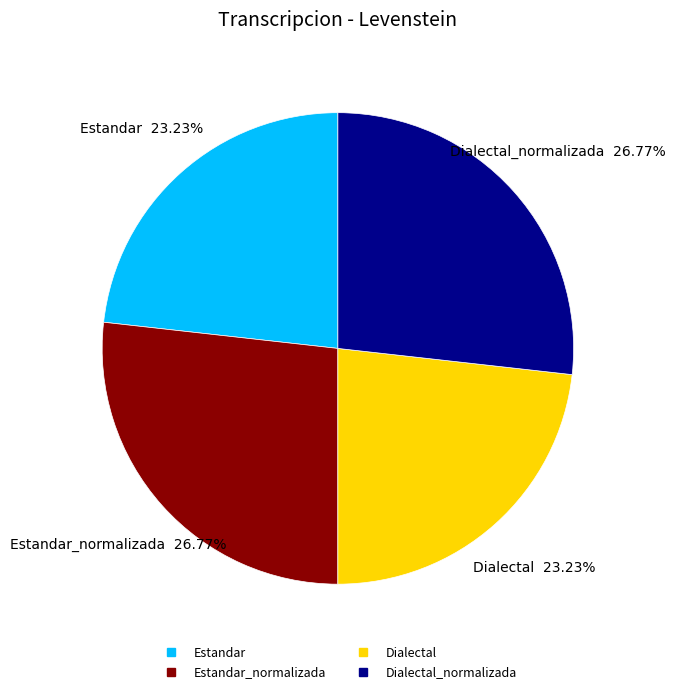

Is there any slice that represents more than half of the pie?

No